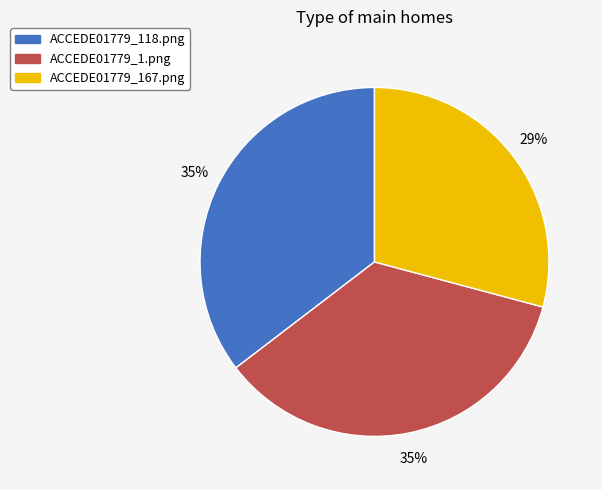

True or false: ACCEDE01779_1.png accounts for 35% of the total.

True